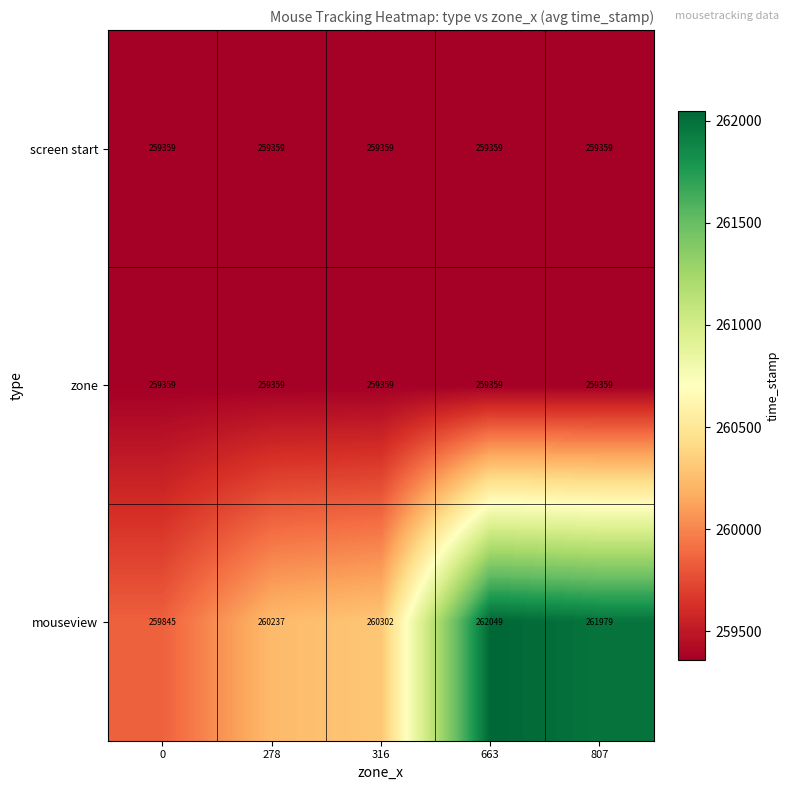

The screen start series shows 422911 at 316. True or false?

False